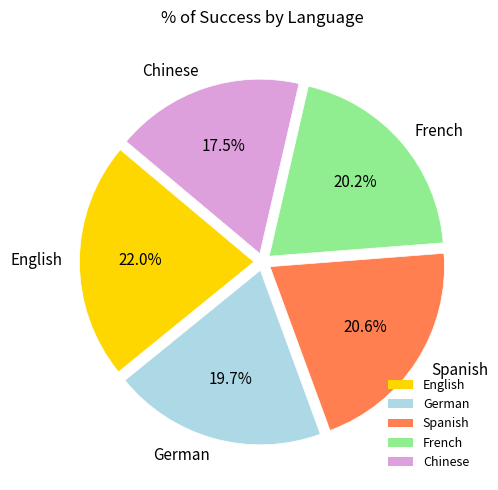

Combined, do English and Chinese account for over 50%?

No